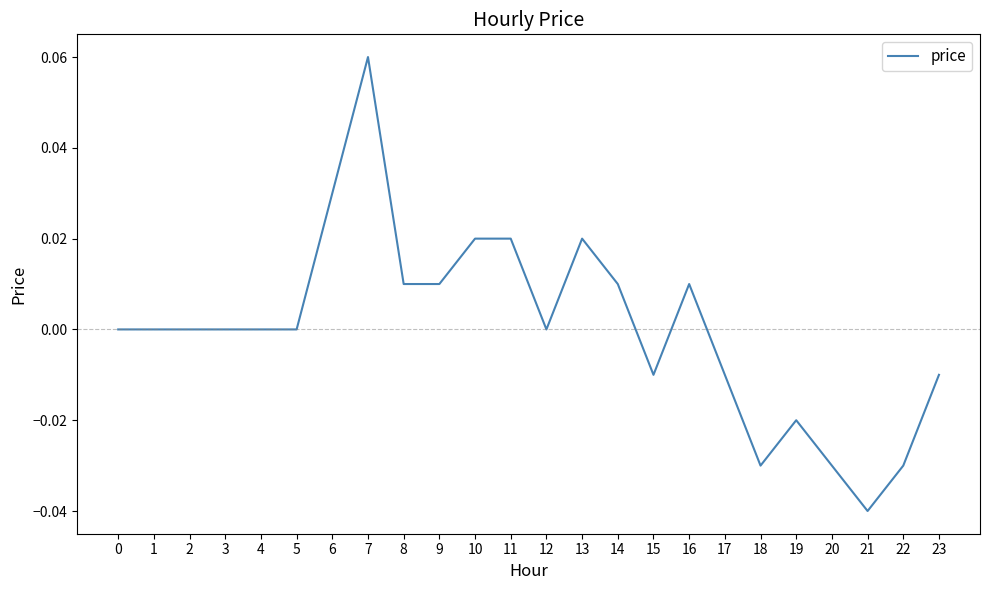

Between 13 and 21, which is larger?

13